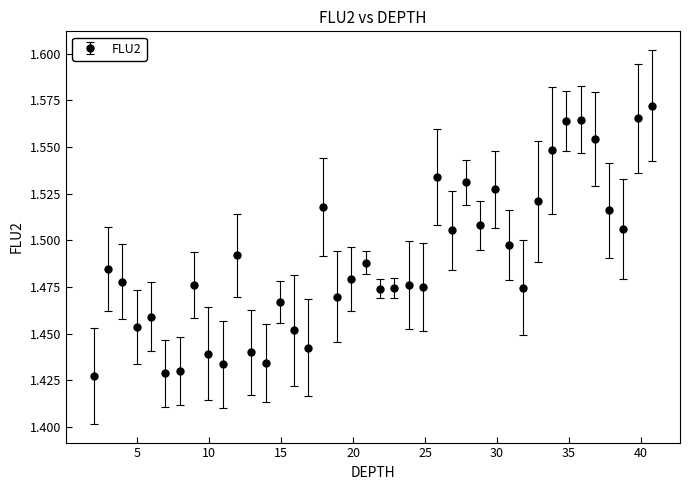

True or false: there are more than 0 points higher than both neighbors.

True